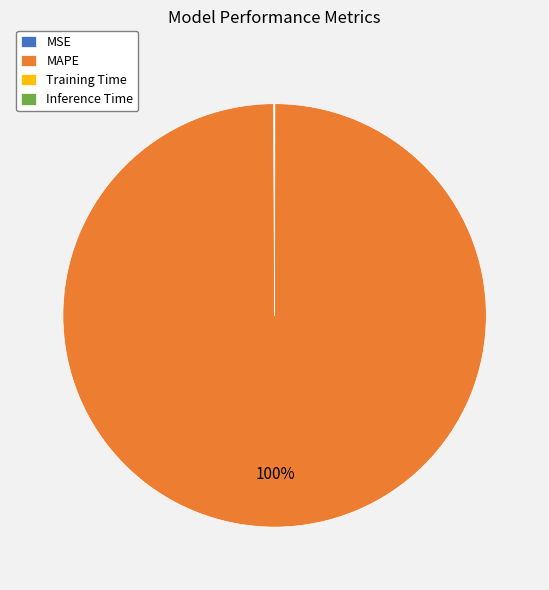

Which slice represents more than half of the pie?

MAPE